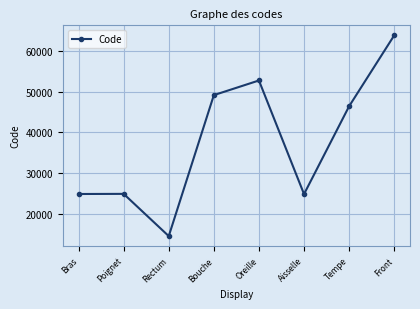

What is the change in value from Tempe to Front?

+17414